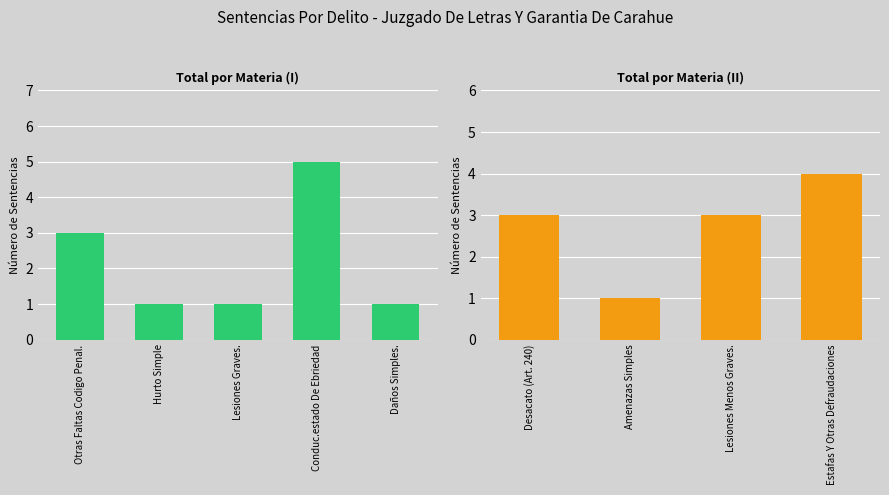

What position from the right is Lesiones Graves.?

7